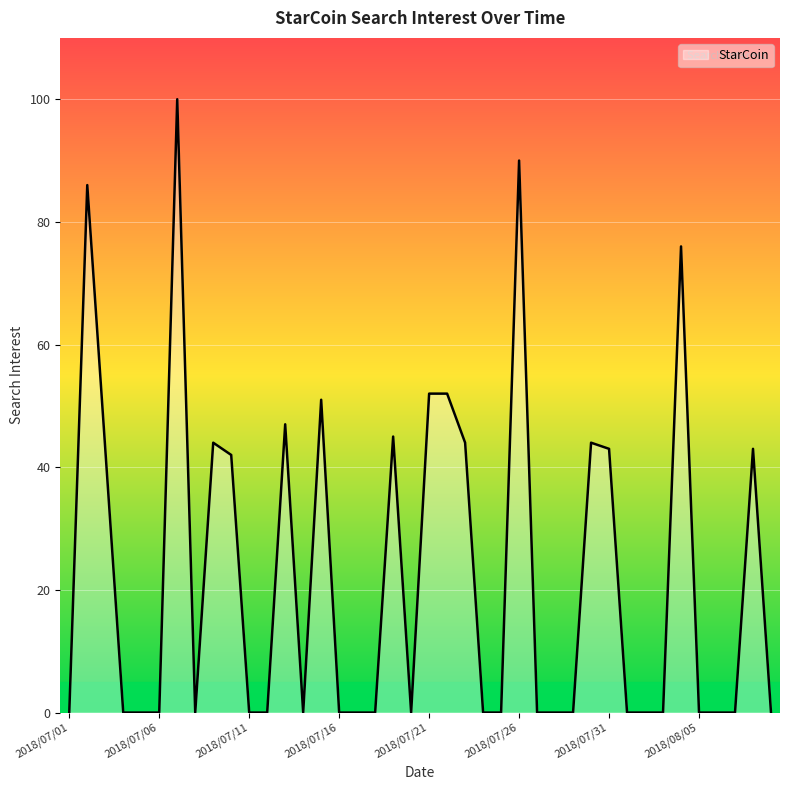

What is the maximum value shown in the chart?

100